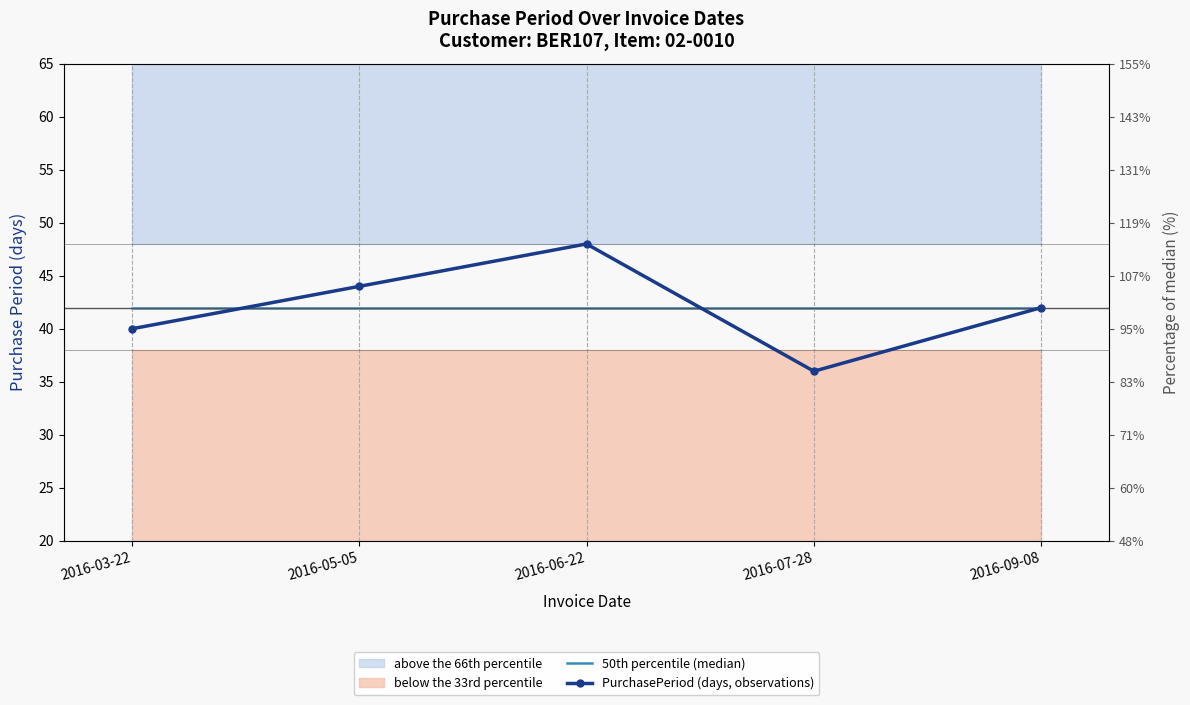

Count the number of categories in the chart.

5